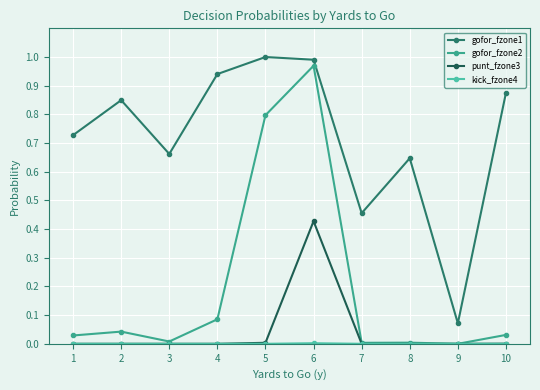

True or false: punt_fzone3 and gofor_fzone1 cross at least once.

False